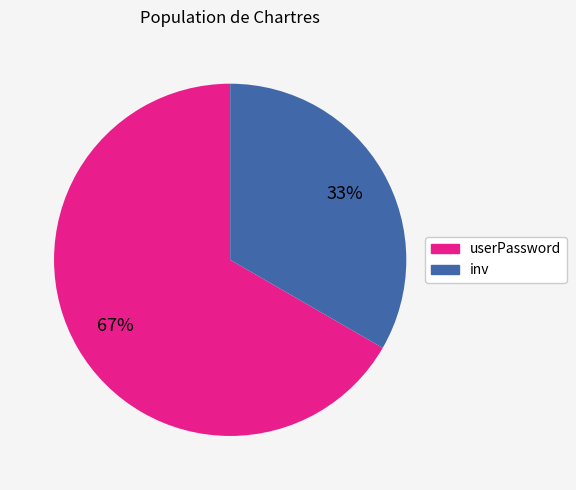

Is the sum of inv and userPassword greater than half?

Yes